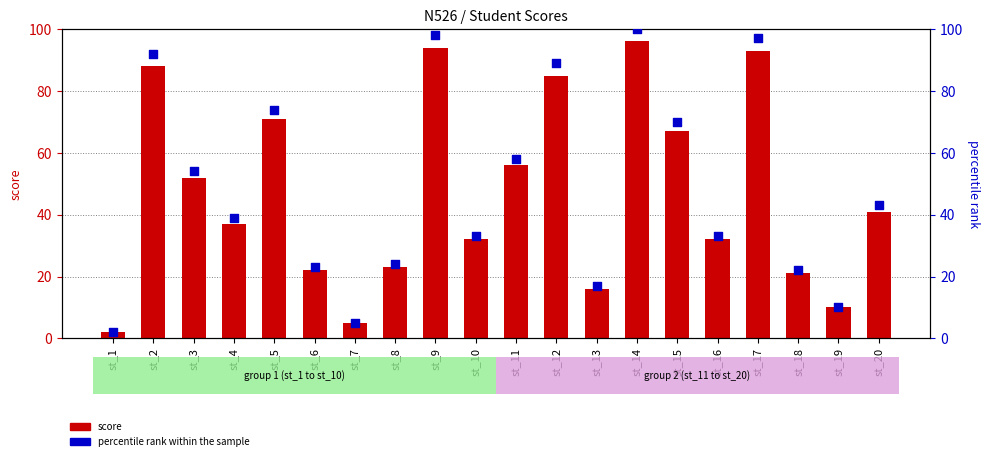

Which series reaches the minimum Y coordinate?

score